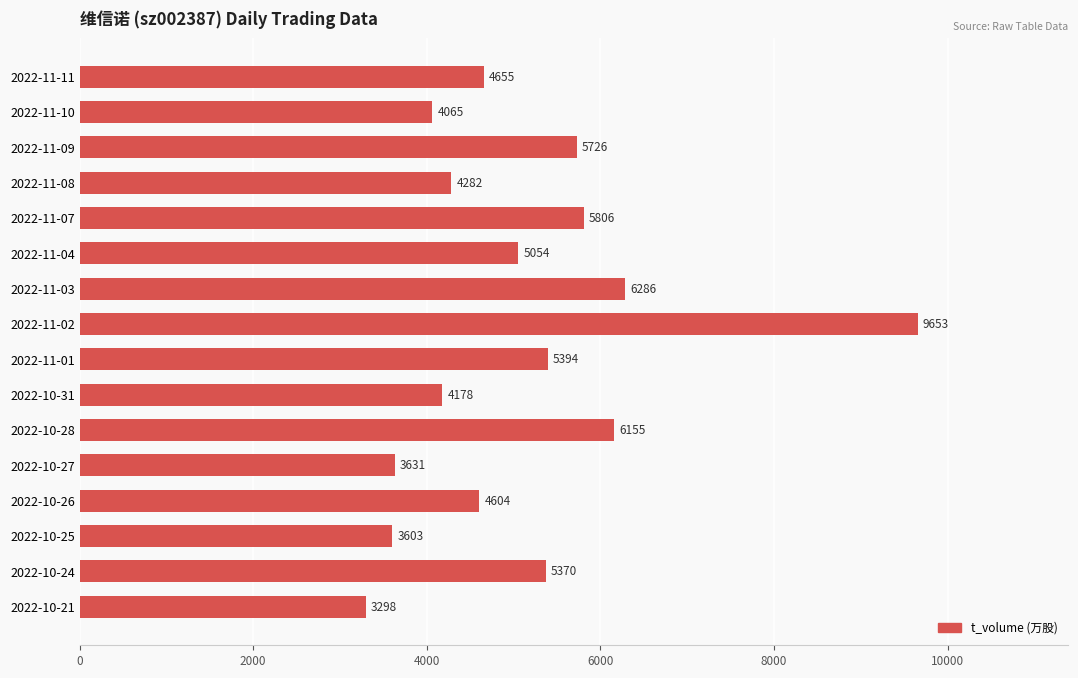

Rank the categories by value from lowest to highest.

2022-10-21, 2022-10-25, 2022-10-27, 2022-11-10, 2022-10-31, 2022-11-08, 2022-10-26, 2022-11-11, 2022-11-04, 2022-10-24, 2022-11-01, 2022-11-09, 2022-11-07, 2022-10-28, 2022-11-03, 2022-11-02